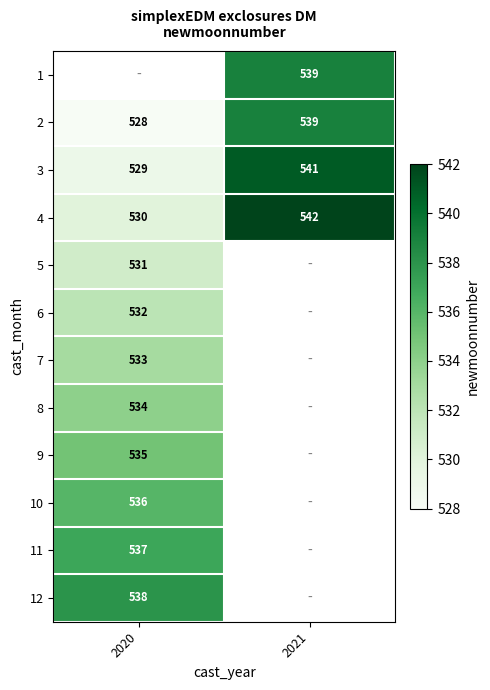

List the labels in order of 2 value, largest first.

2021, 2020